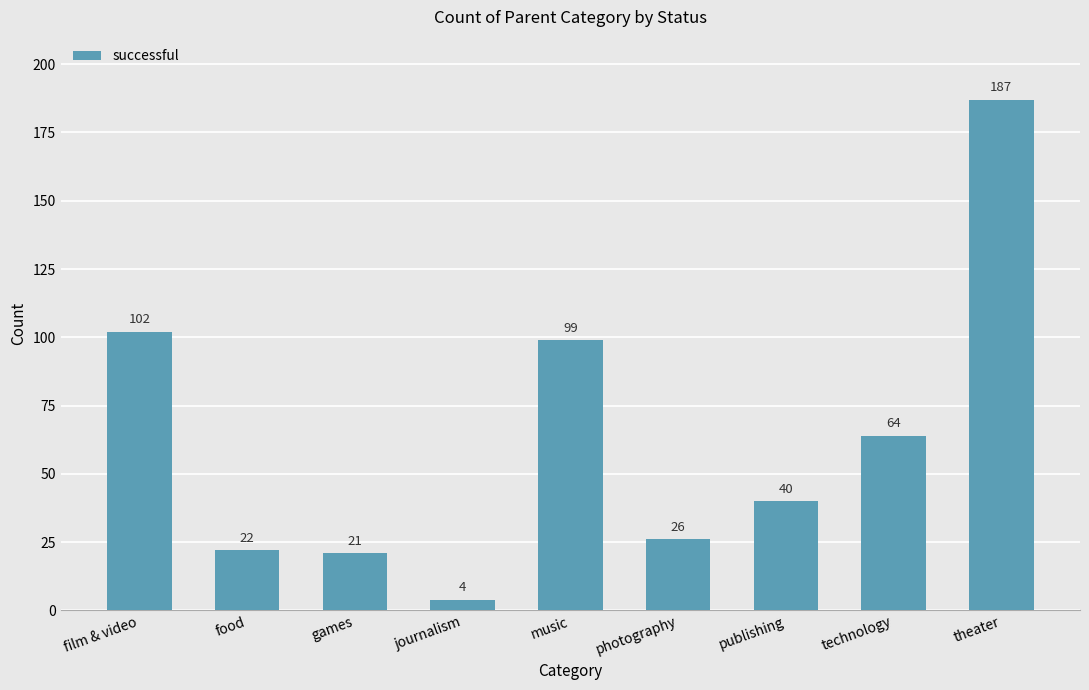

What position from the left is music?

5